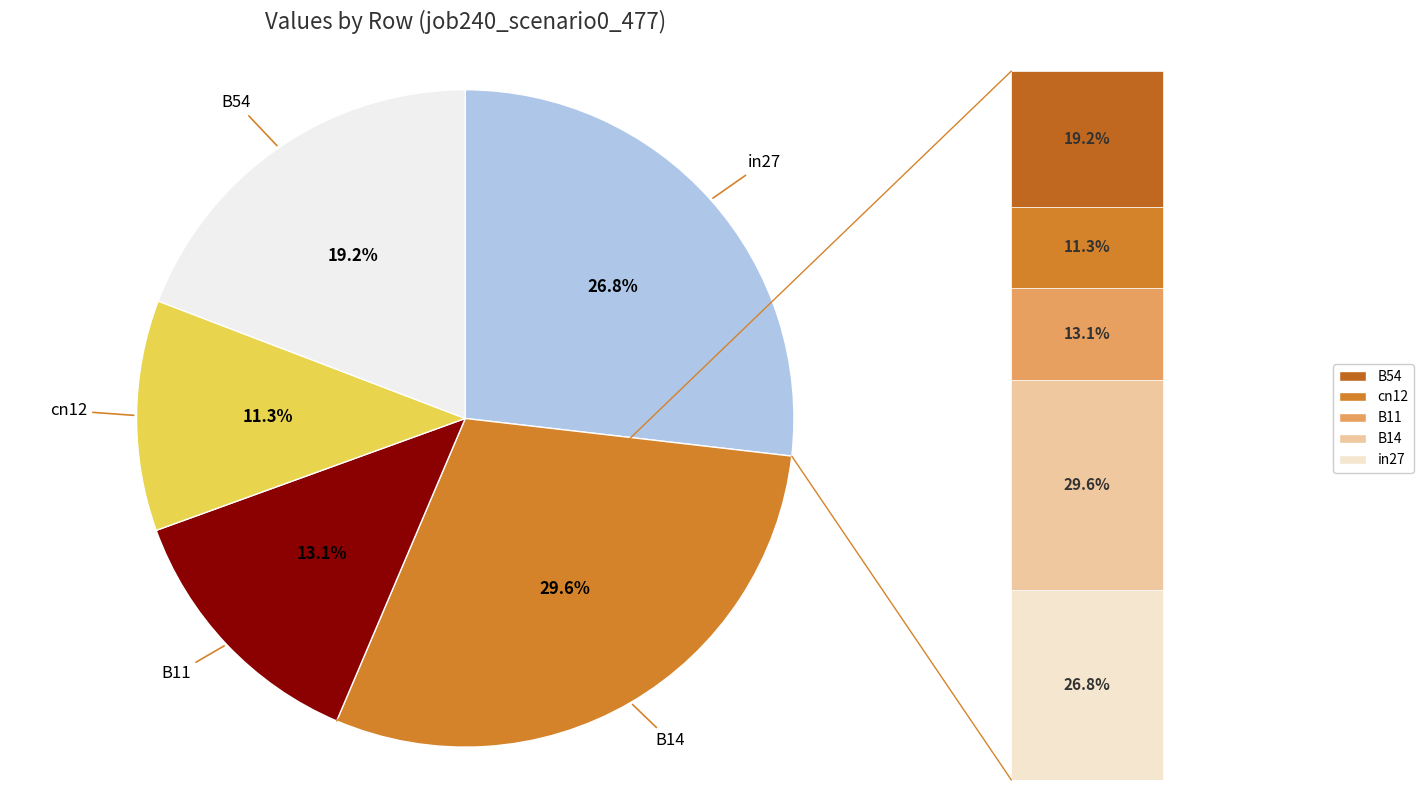

Between B11 and B14, which is larger?

B14